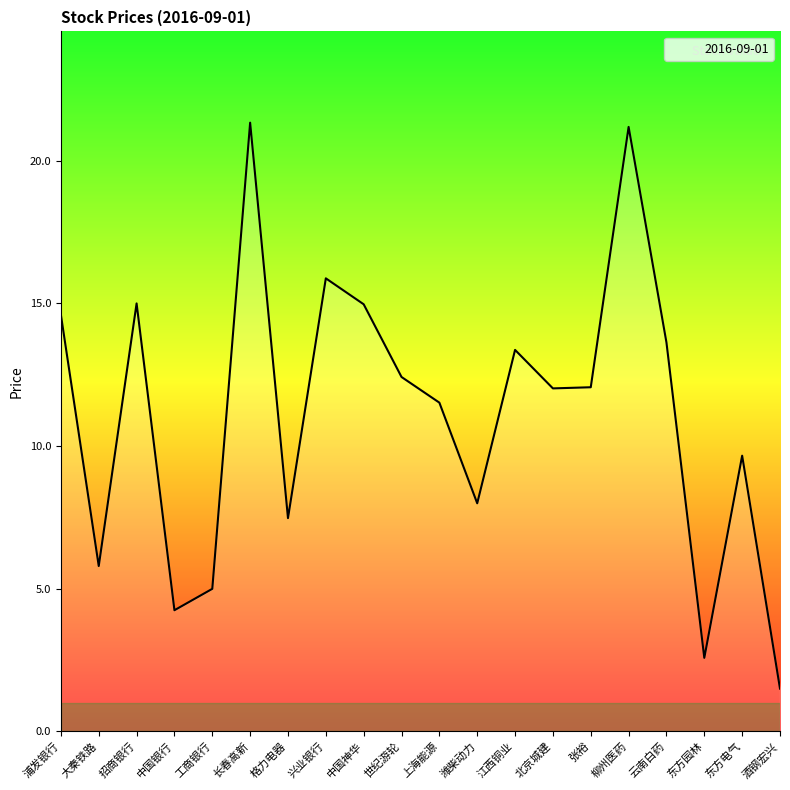

At which label does the data first exceed 12?

浦发银行